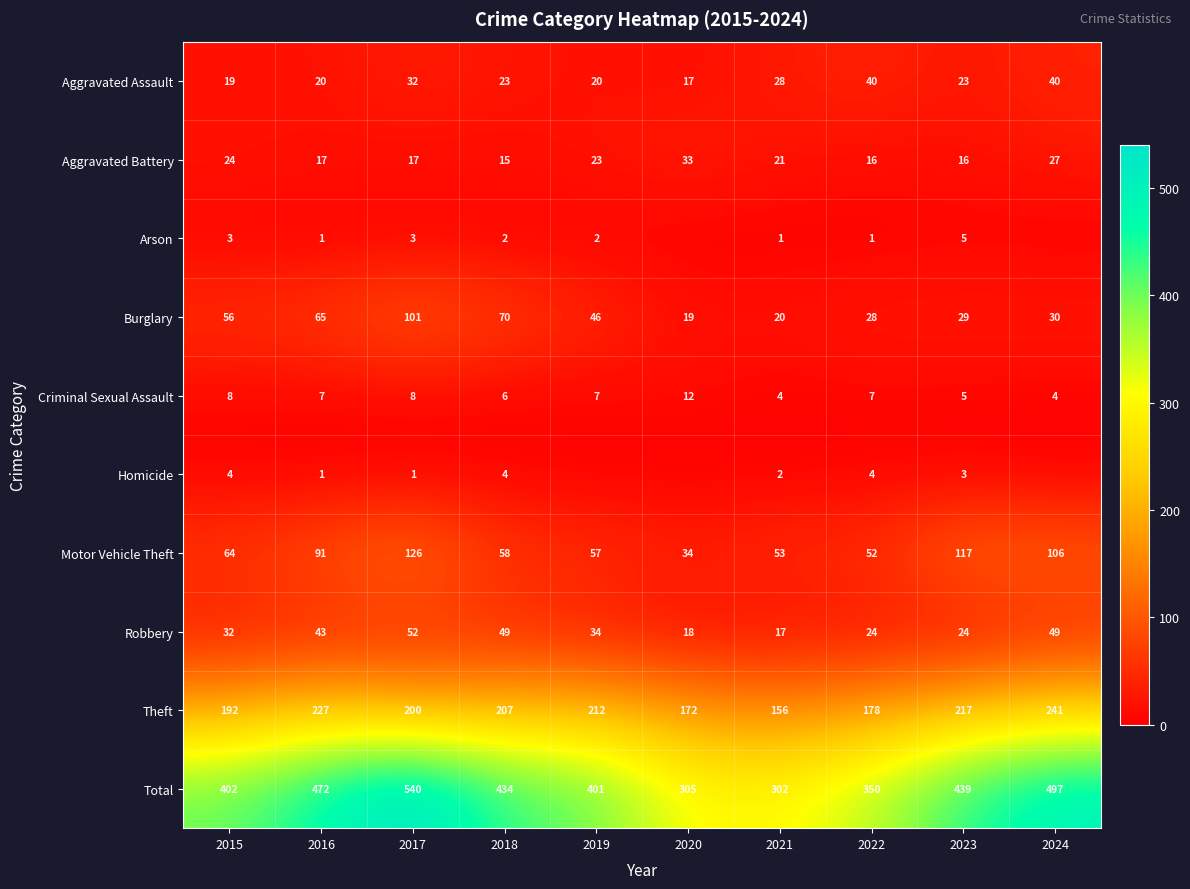

Rank the categories by Theft value from lowest to highest.

2021, 2020, 2022, 2015, 2017, 2018, 2019, 2023, 2016, 2024